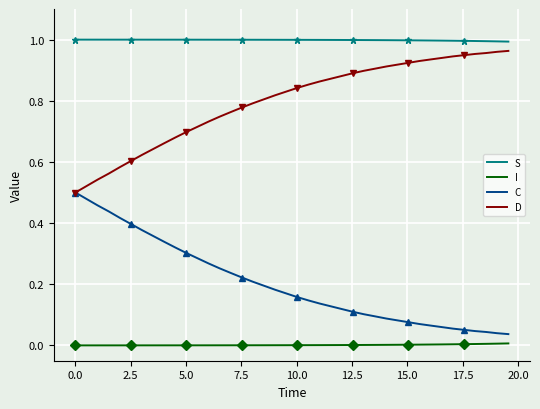

Rank the series by their maximum value, from lowest to highest.

I, C, D, S